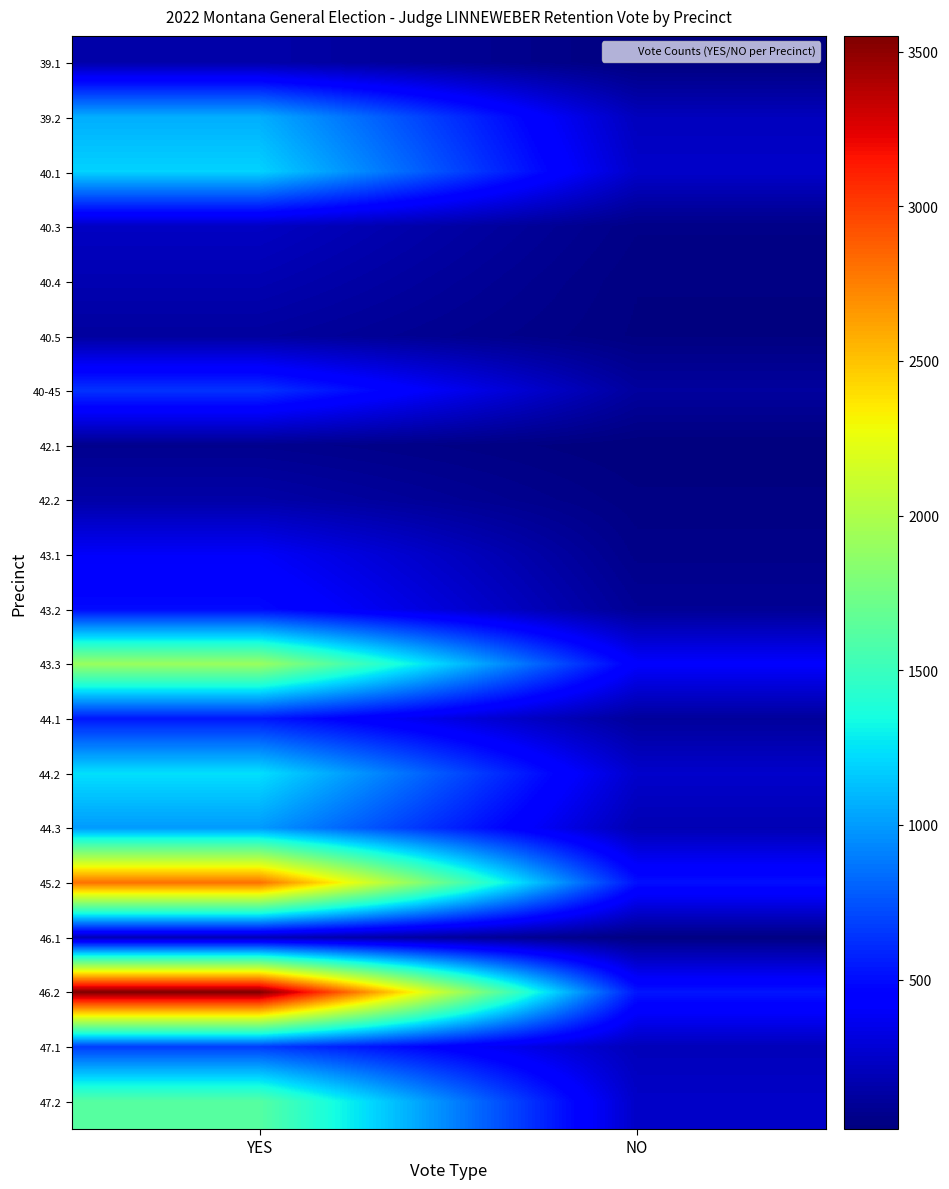

Which series has the largest range (max minus min)?

46.2